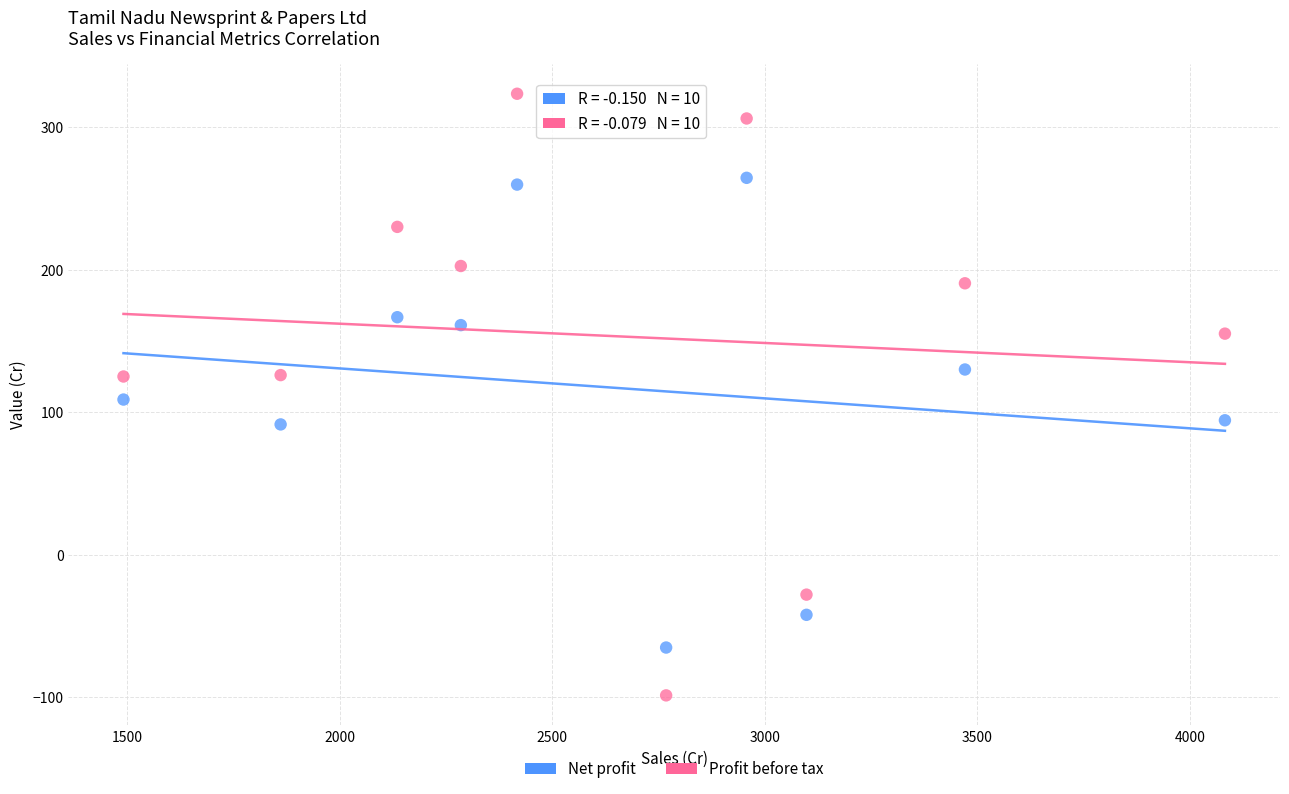

Across all data points, what is the range of X values (max minus min)?

2591.1